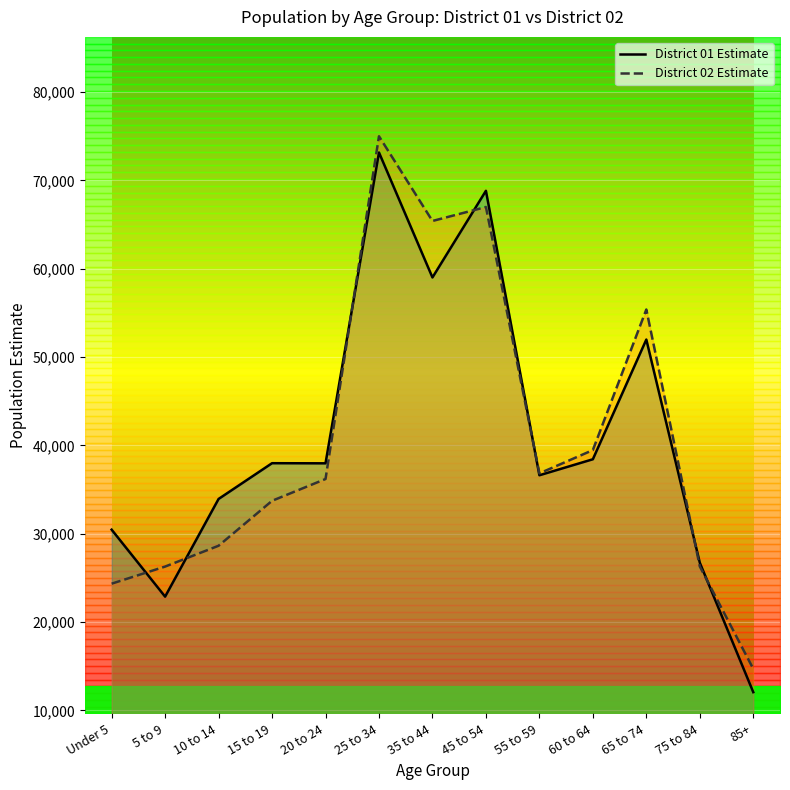

What is the sum of all District 01 Estimate values?

530066